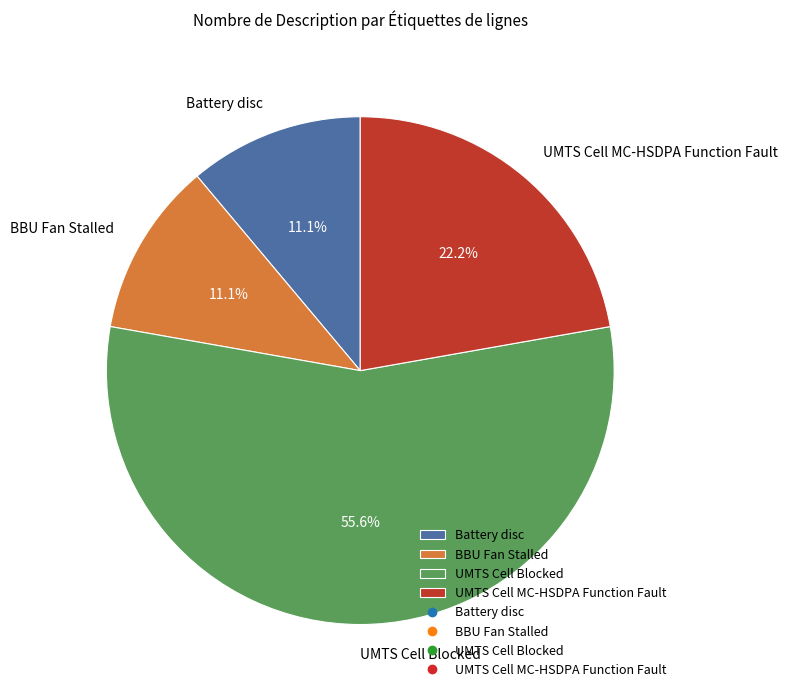

Which category has the biggest portion of the pie?

UMTS Cell Blocked